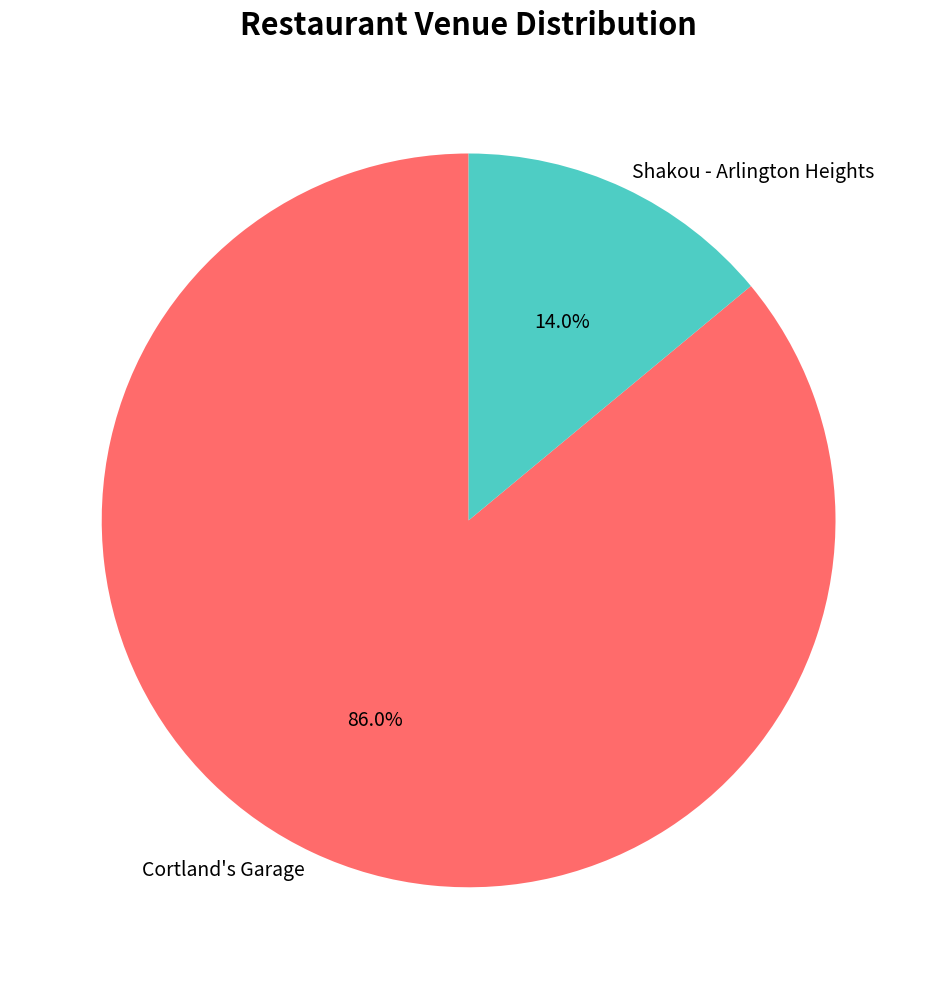

Is there a majority slice in this chart?

Yes